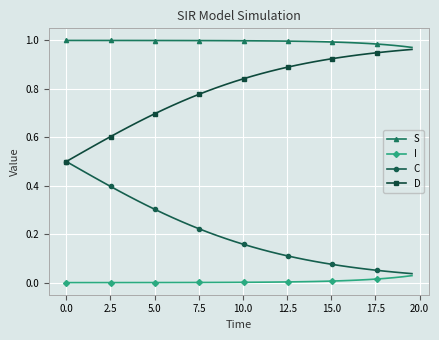

True or false: C and S intersect in this chart.

False